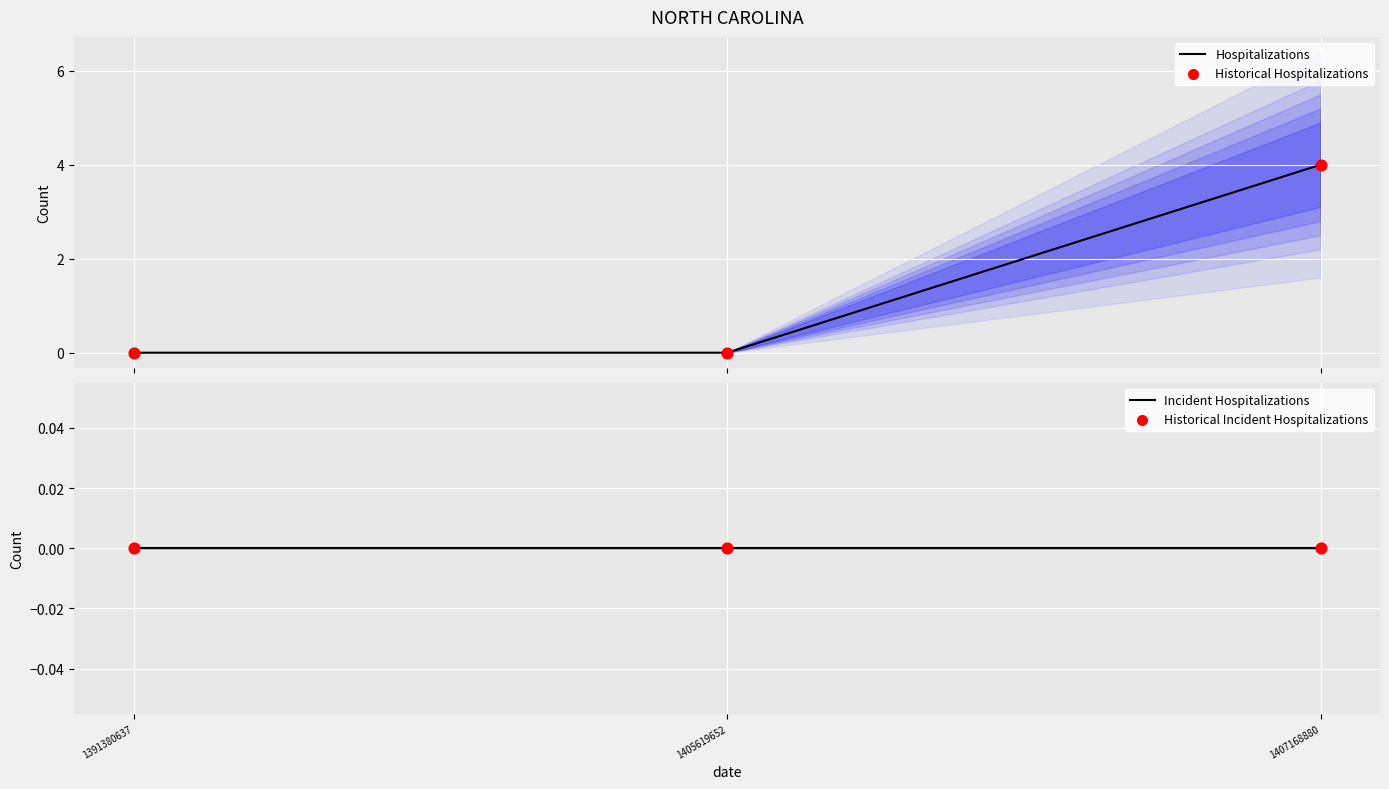

Which series reaches the minimum Y coordinate?

Hospitalizations